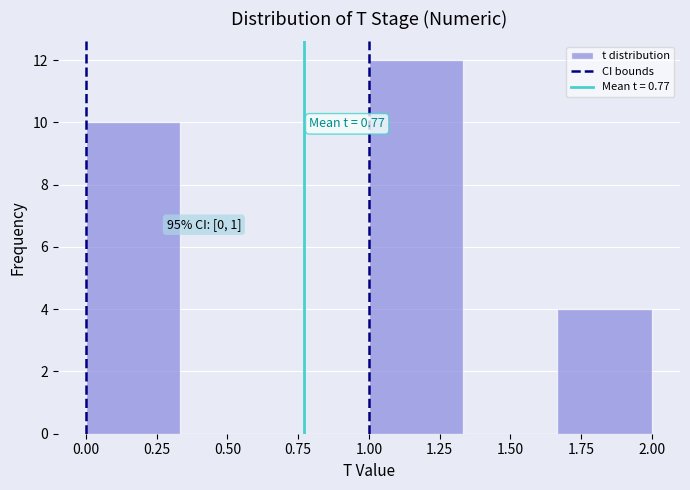

Which range on the x-axis has the tallest bar?

1.00 to 1.35